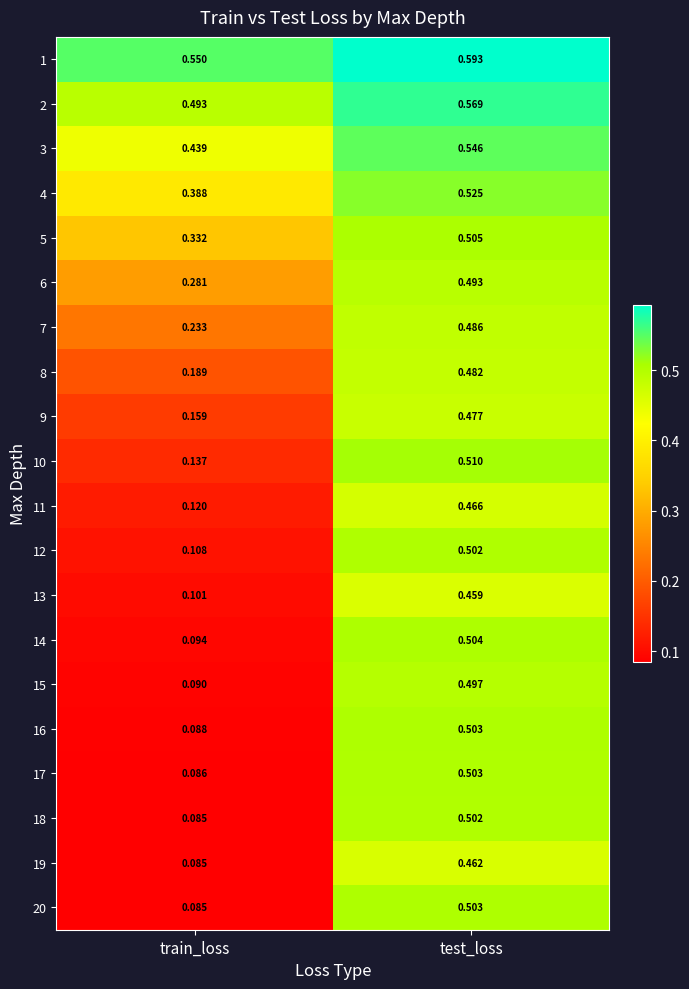

Is the value of 1 at train_loss greater than the value of 7 at train_loss?

Yes